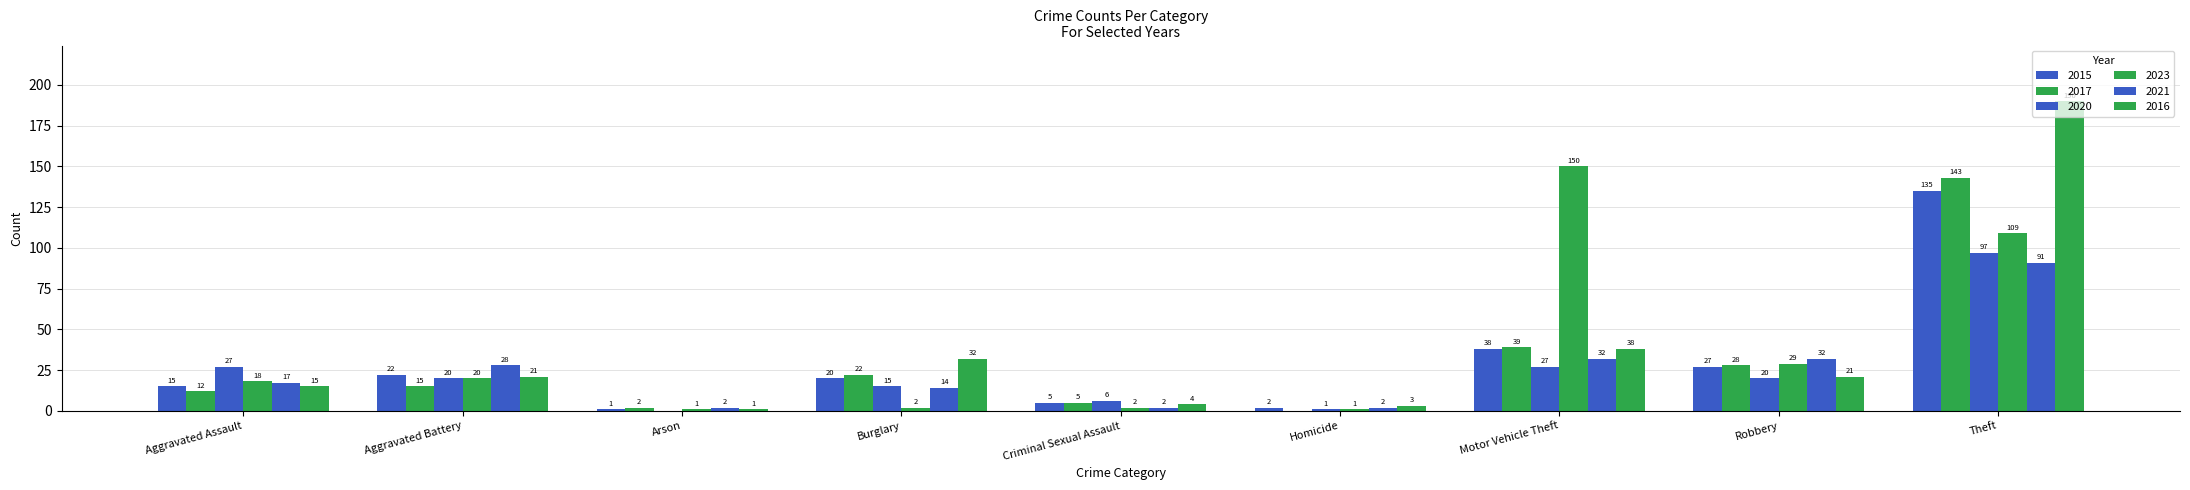

Are the bars horizontal?

No